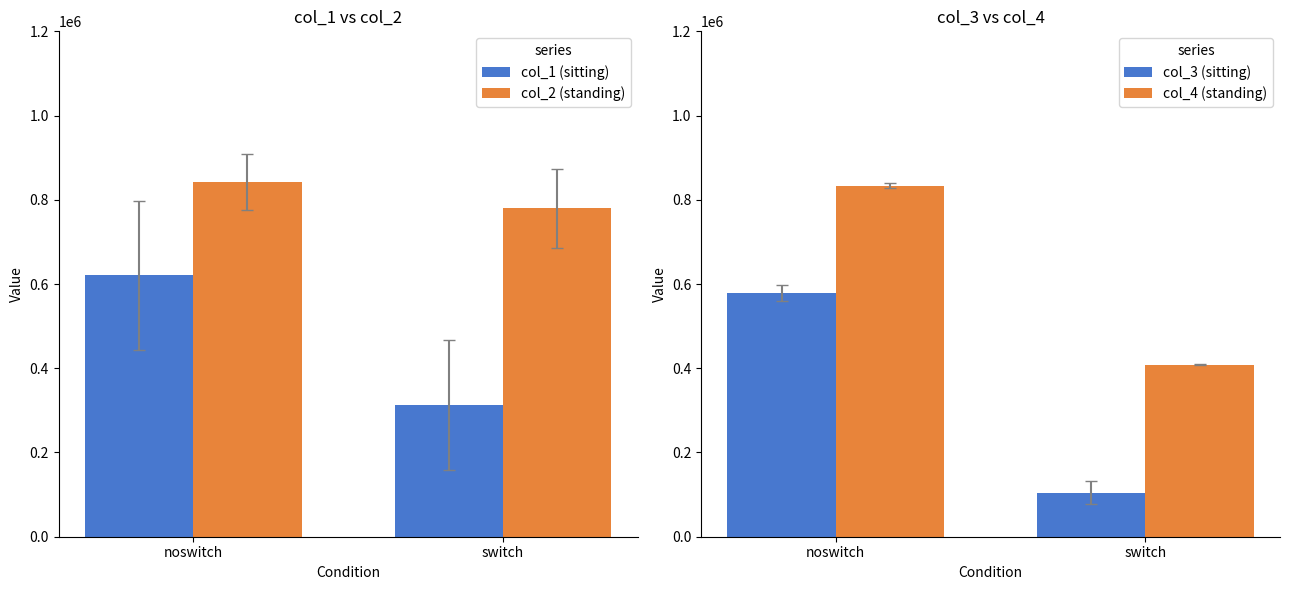

Rank the series at noswitch from highest to lowest value.

col_2 (standing), col_4 (standing), col_1 (sitting), col_3 (sitting)